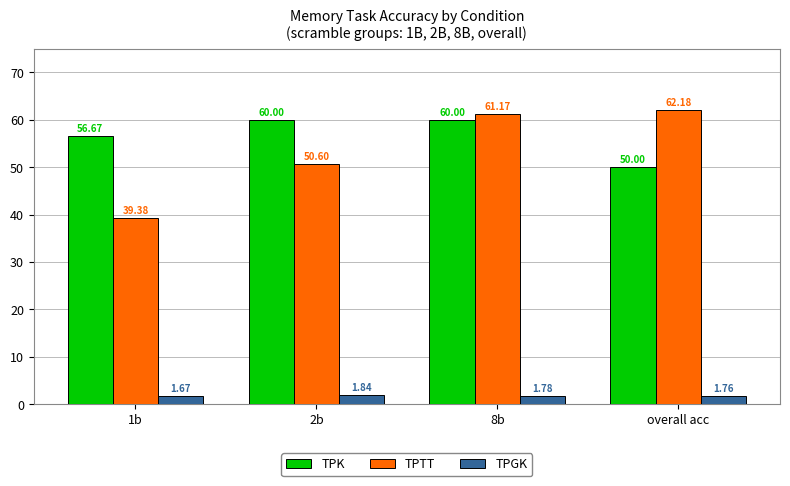

How many bars are there in total?

12